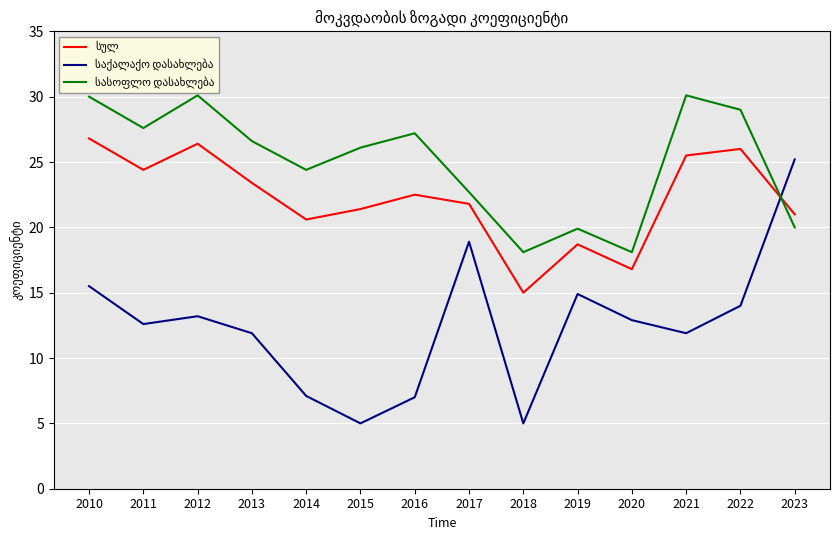

What is the smallest value displayed?

5.0